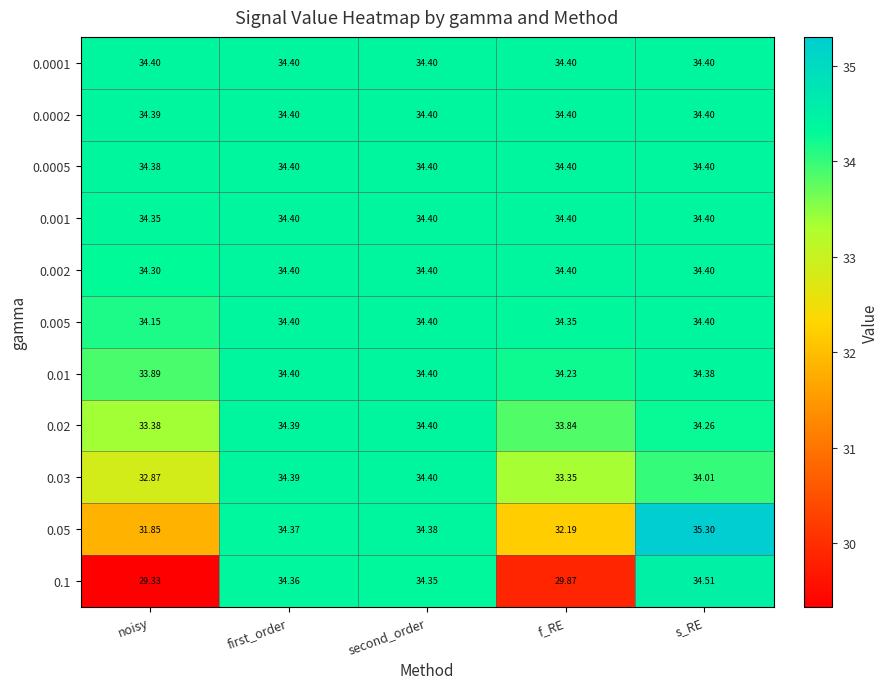

How many data points does each series have?

5